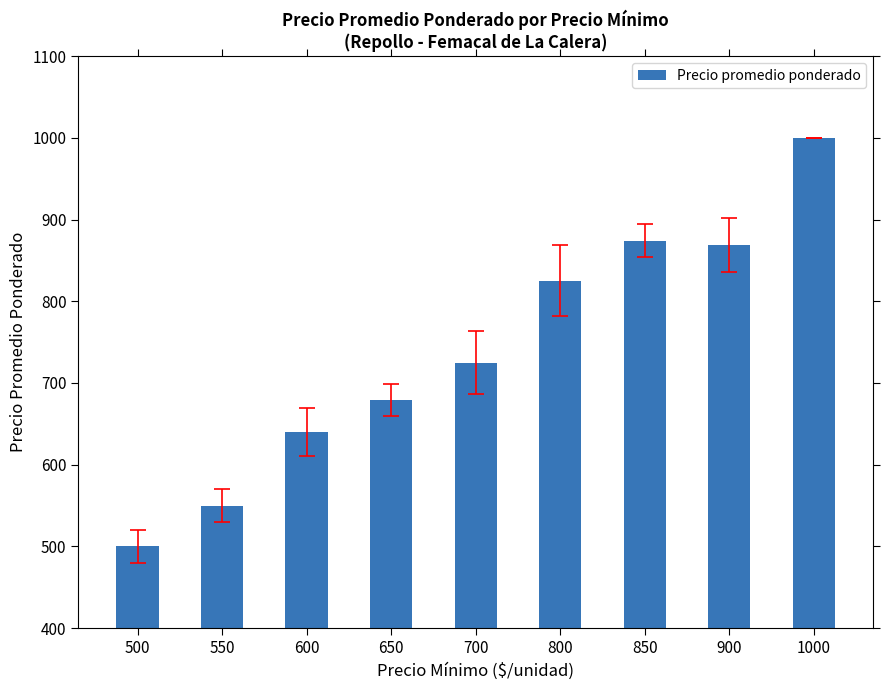

What is the difference between the maximum and minimum values?

500.0